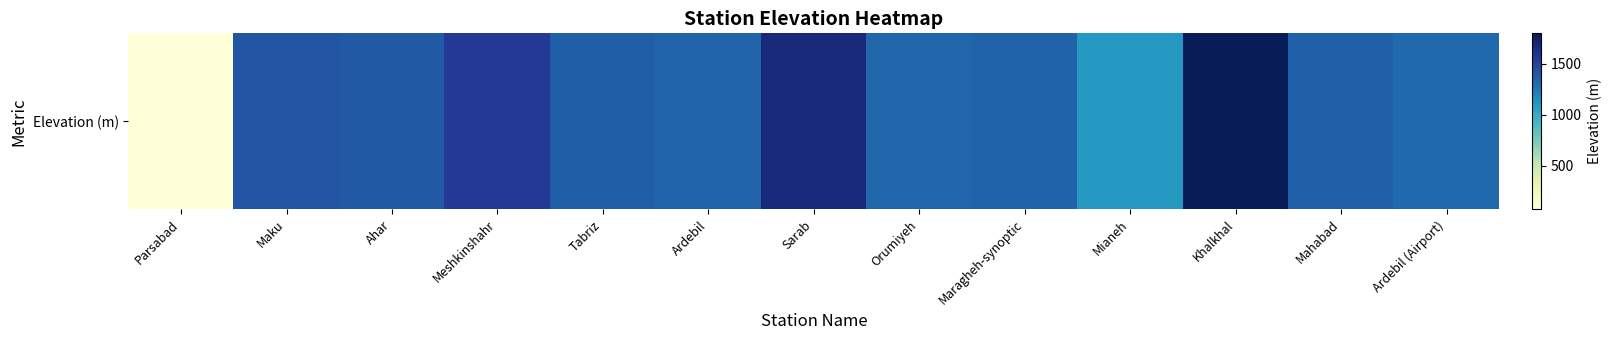

What is the change in value from Parsabad to Mianeh?

+1037.4